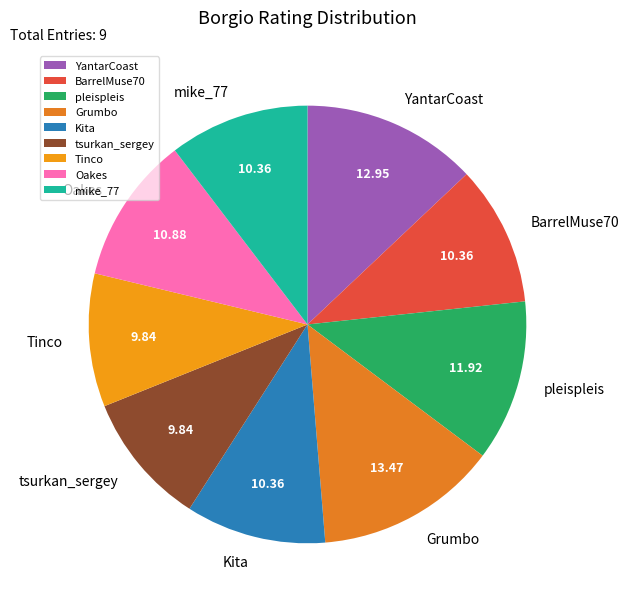

Between tsurkan_sergey and Oakes, which is larger?

Oakes